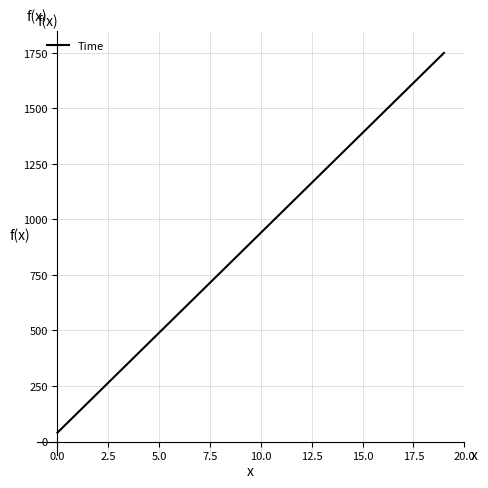

What is the difference between the maximum and minimum values?

1710